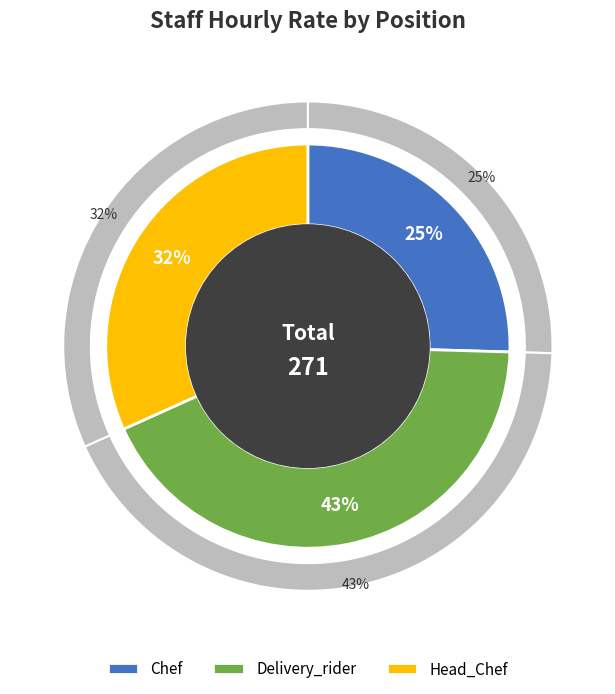

How many segments does this pie chart have?

3